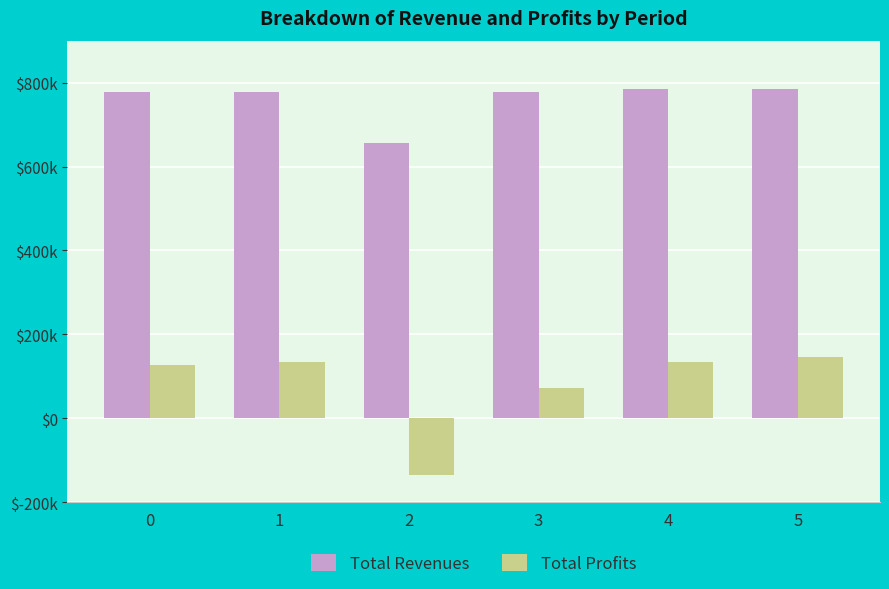

Are the bars grouped side by side (vs. stacked)?

Yes